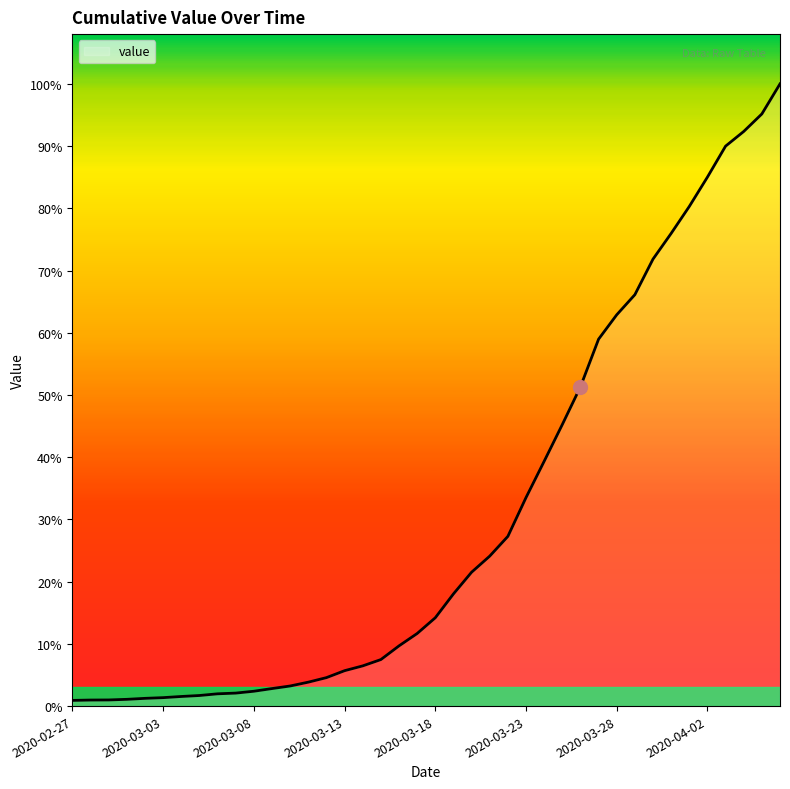

Is this an area chart (filled region under the line)?

Yes